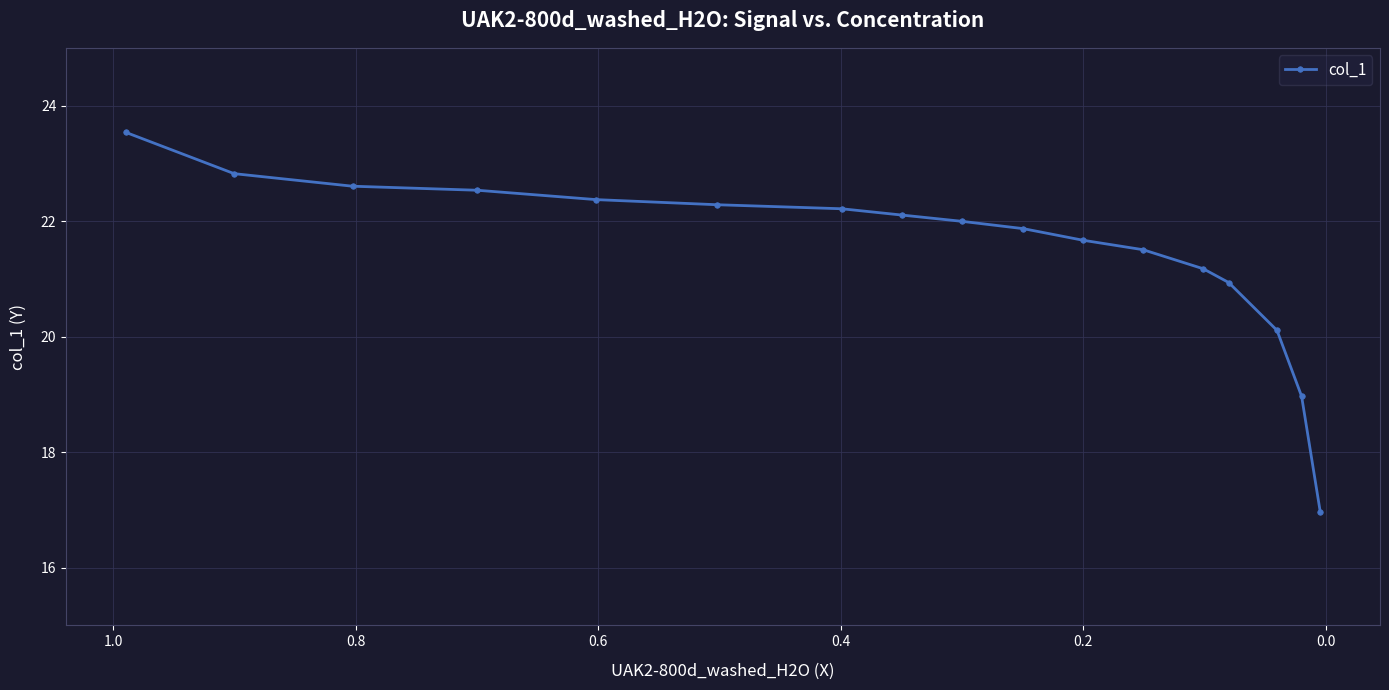

Reading right to left, extract all data points from this chart.

17.0	19.0	20.1	20.9	21.2	21.5	21.7	21.9	22.0	22.1	22.2	22.3	22.4	22.5	22.6	22.8	23.5